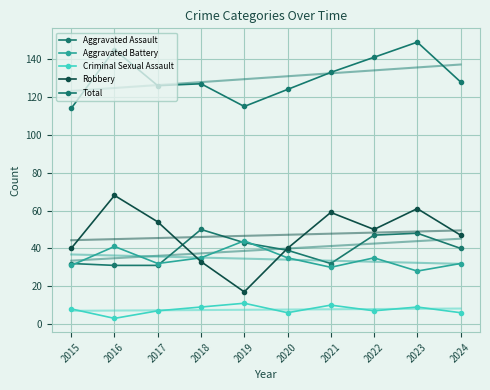

What is the value of the Aggravated Battery point at the 9th from the left?

28